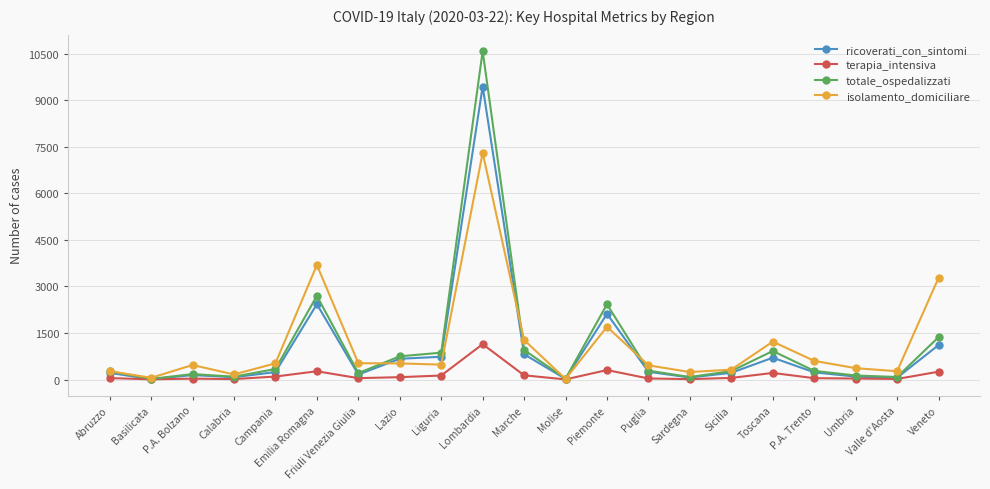

What is the average value of the ricoverati_con_sintomi series?

945